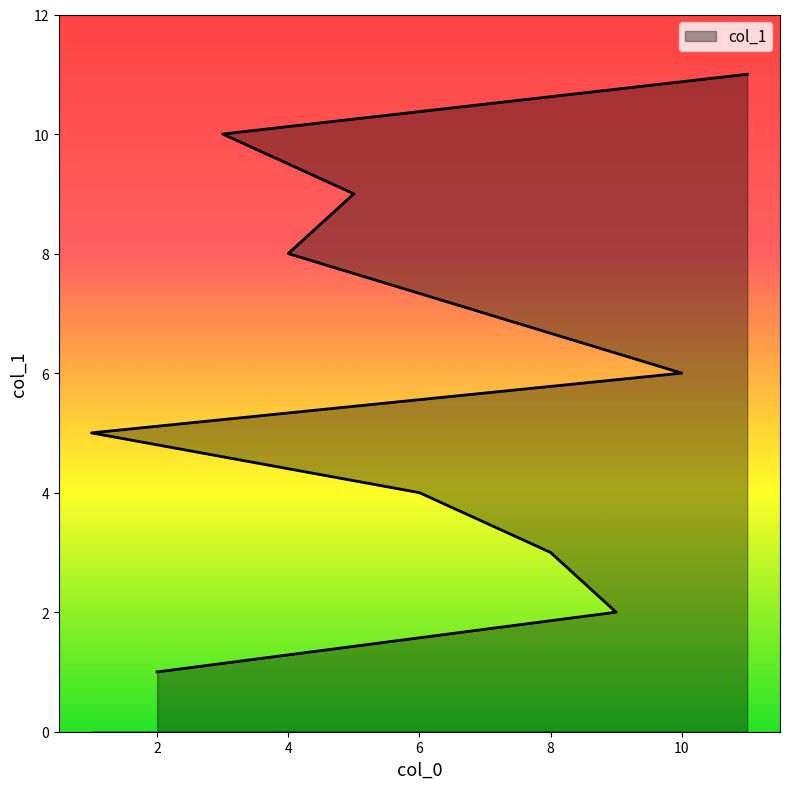

Read the value at 8.

3